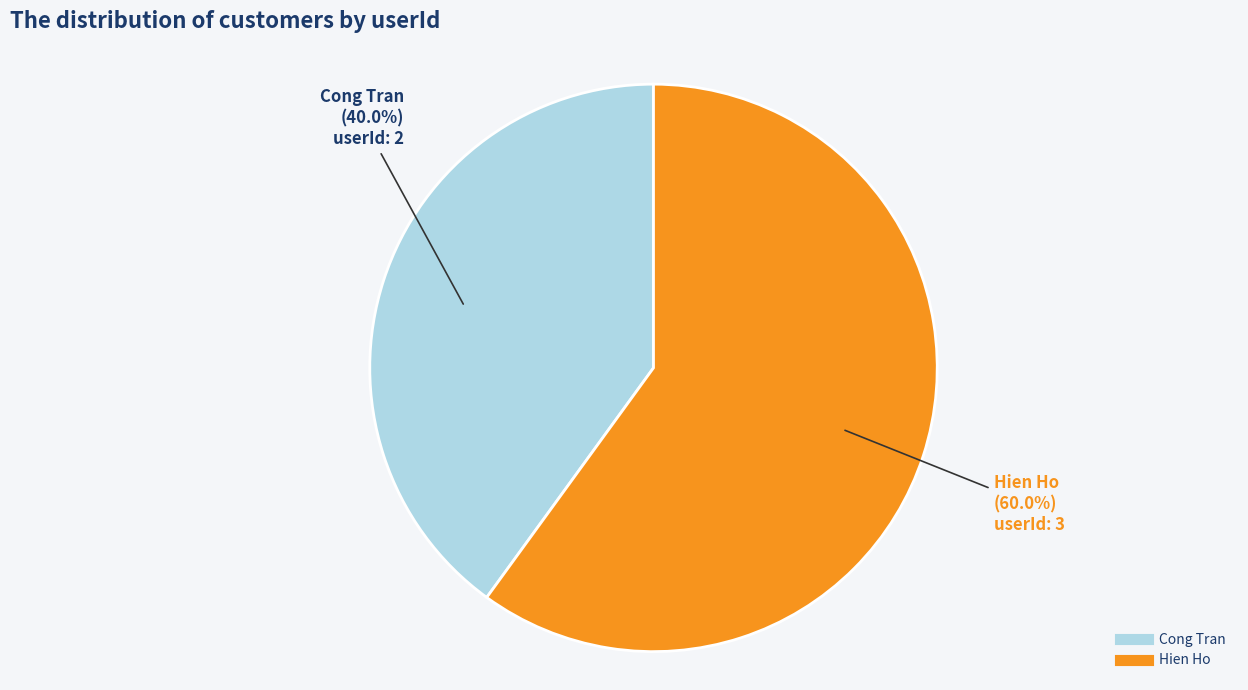

Does any single category account for the majority?

Yes